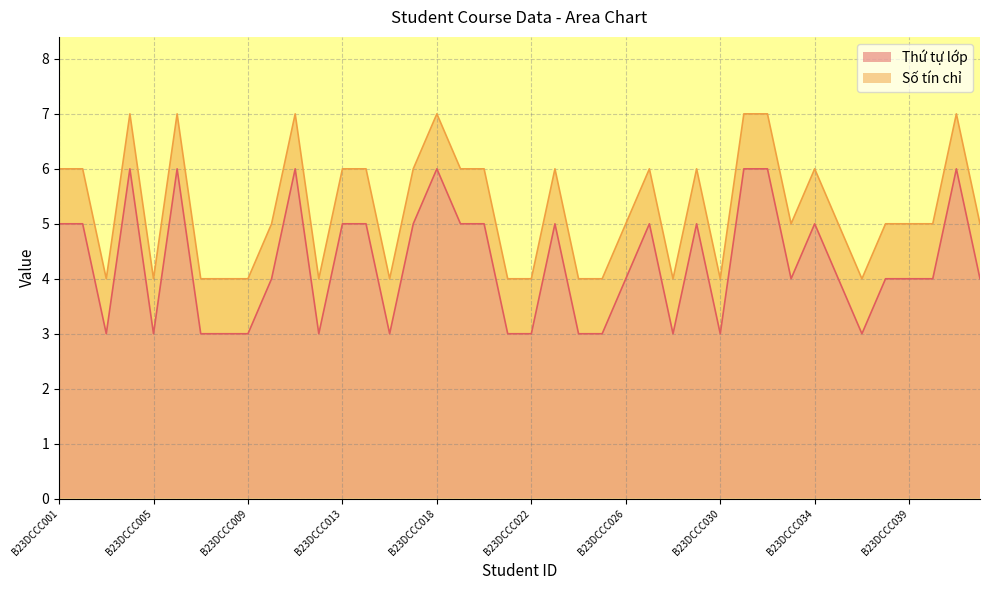

Between B23DCCC038 and B23DCCC012, which is larger?

B23DCCC038